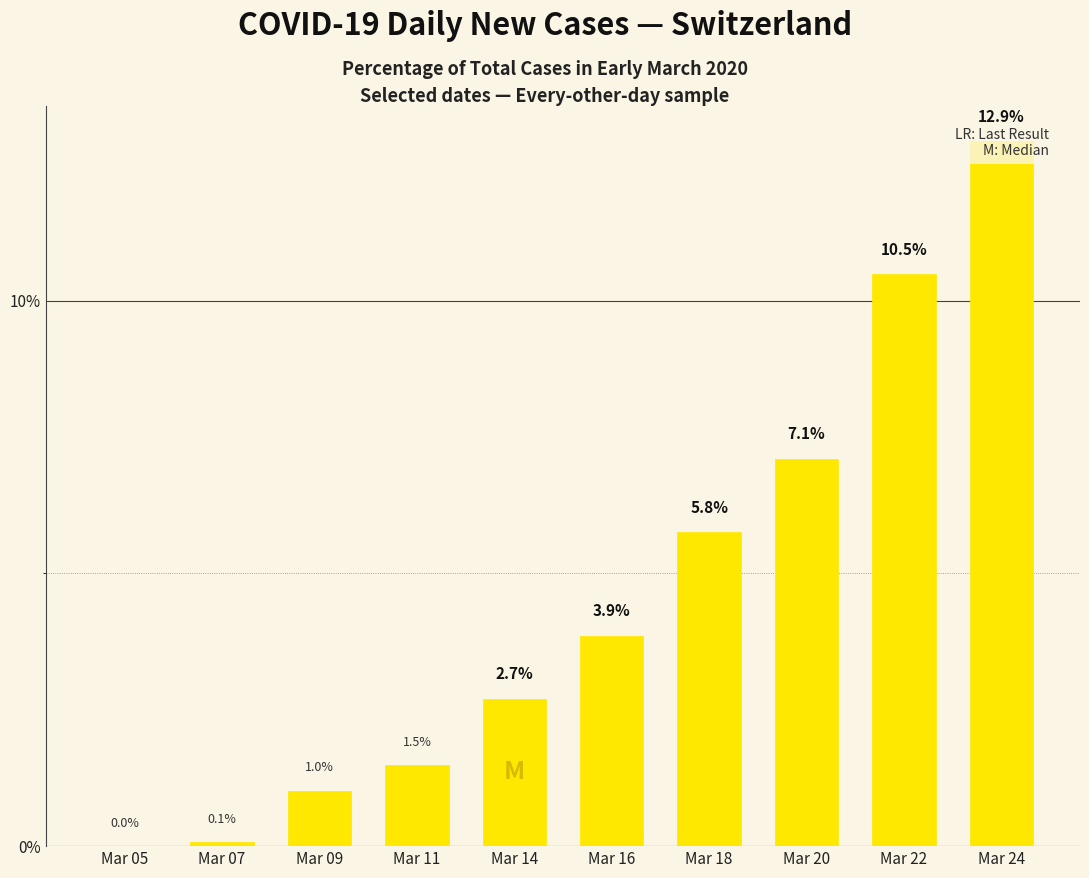

Rank the categories by value from lowest to highest.

Mar 05, Mar 07, Mar 09, Mar 11, Mar 14, Mar 16, Mar 18, Mar 20, Mar 22, Mar 24